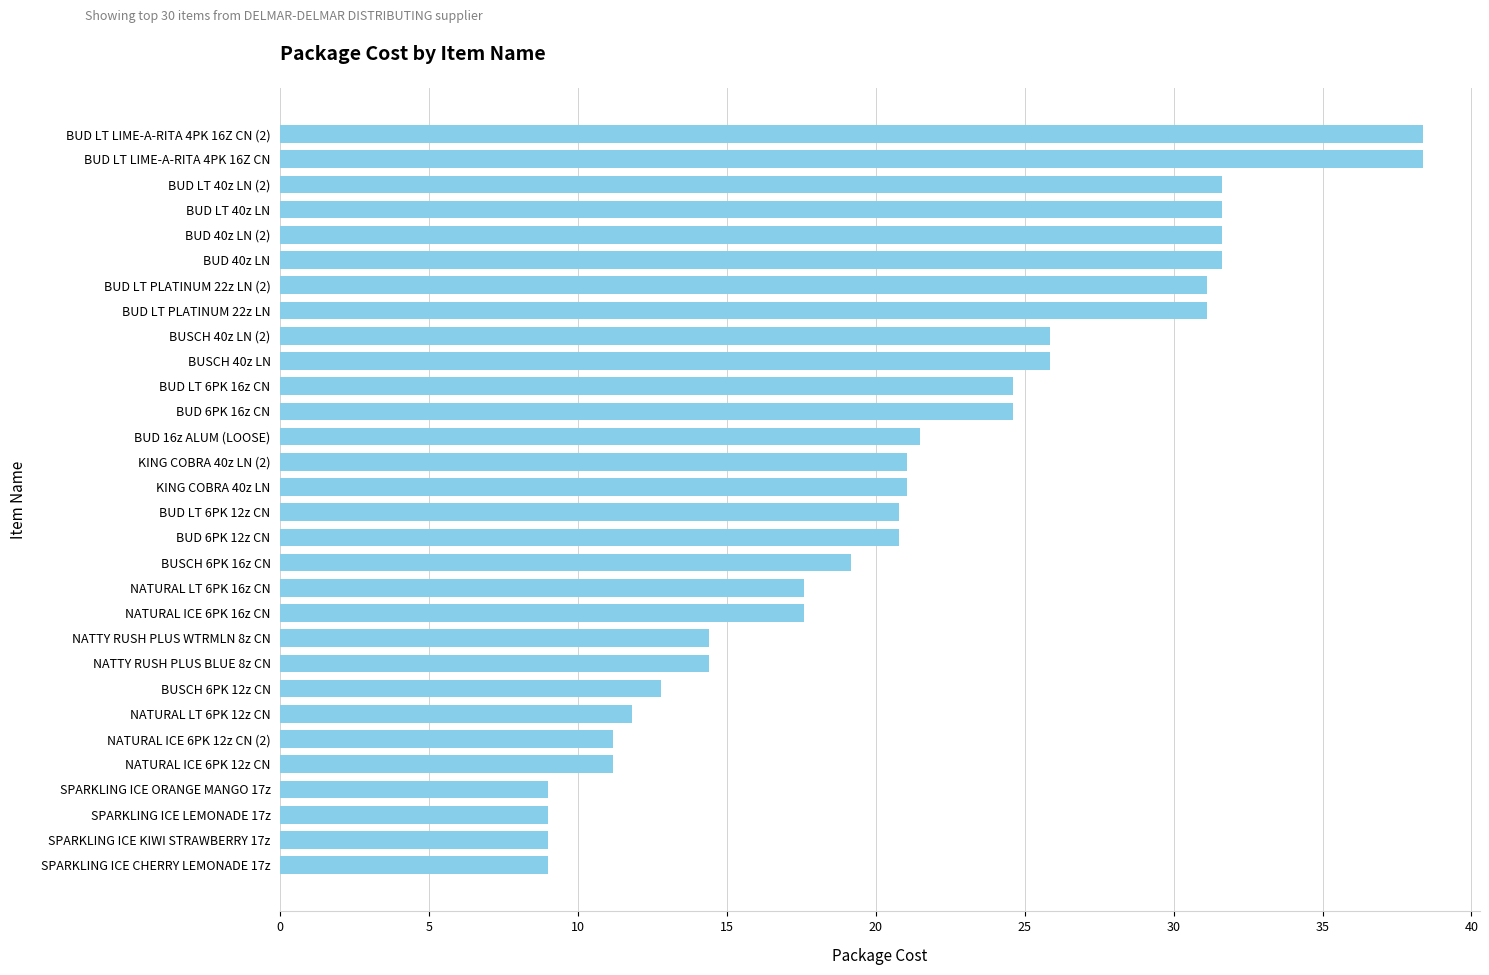

What is the difference between the maximum and minimum values?

29.4